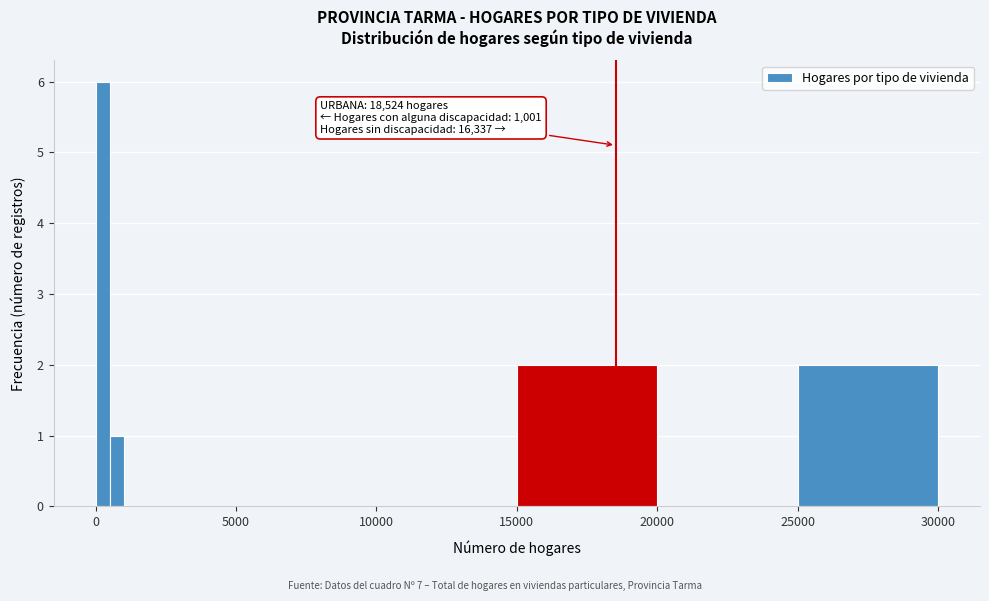

Around what value on the x-axis is the tallest bar? Give the approximate position of its centre, as read against the axis.

500